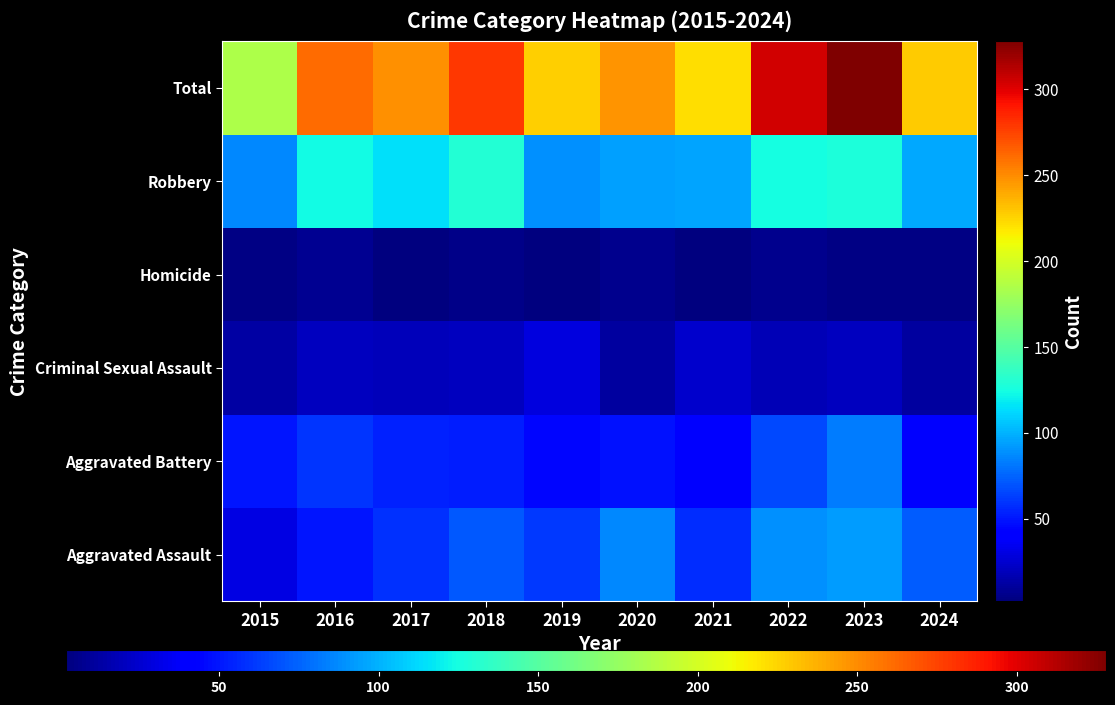

Reading left to right, transcribe all the data shown in this chart.

Aggravated Assault: 2015=31	2016=50	2017=59	2018=72	2019=61	2020=87	2021=58	2022=89	2023=93	2024=73
Aggravated Battery: 2015=50	2016=60	2017=54	2018=52	2019=45	2020=48	2021=43	2022=66	2023=83	2024=42
Criminal Sexual Assault: 2015=13	2016=20	2017=19	2018=20	2019=29	2020=12	2021=24	2022=18	2023=20	2024=12
Homicide: 2015=4	2016=8	2017=2	2018=5	2019=3	2020=6	2021=2	2022=6	2023=4	2024=4
Robbery: 2015=87	2016=123	2017=115	2018=130	2019=89	2020=94	2021=95	2022=125	2023=128	2024=97
Total: 2015=185	2016=261	2017=249	2018=279	2019=227	2020=247	2021=222	2022=304	2023=328	2024=228